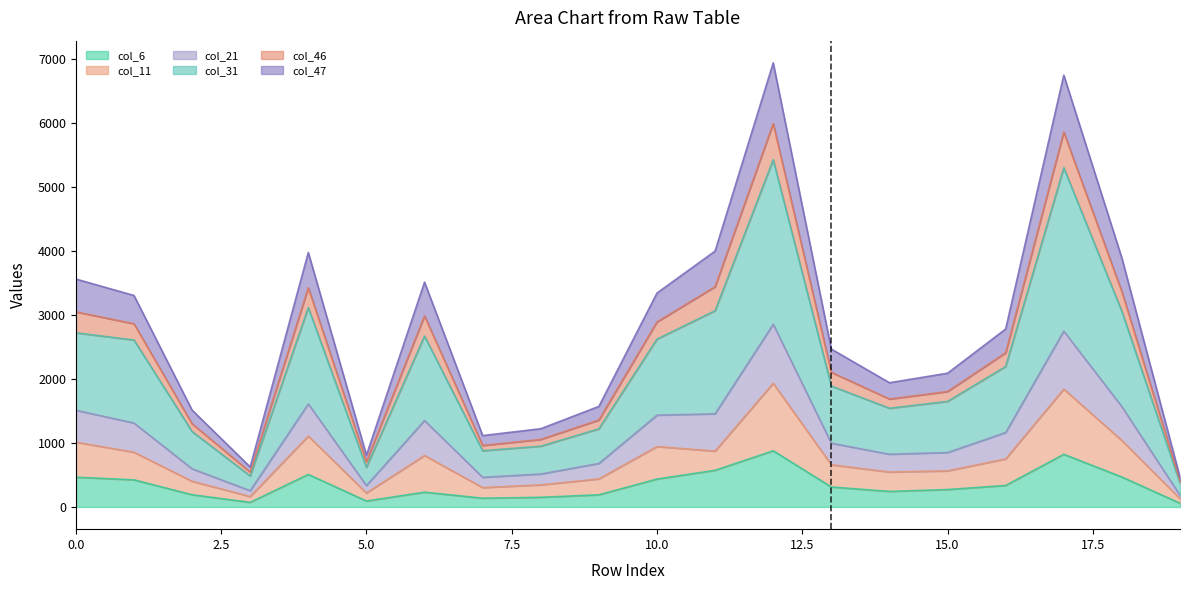

List the labels in order of col_6 value, largest first.

12, 17, 11, 4, 18, 0, 10, 1, 16, 13, 15, 14, 6, 2, 9, 8, 7, 5, 3, 19